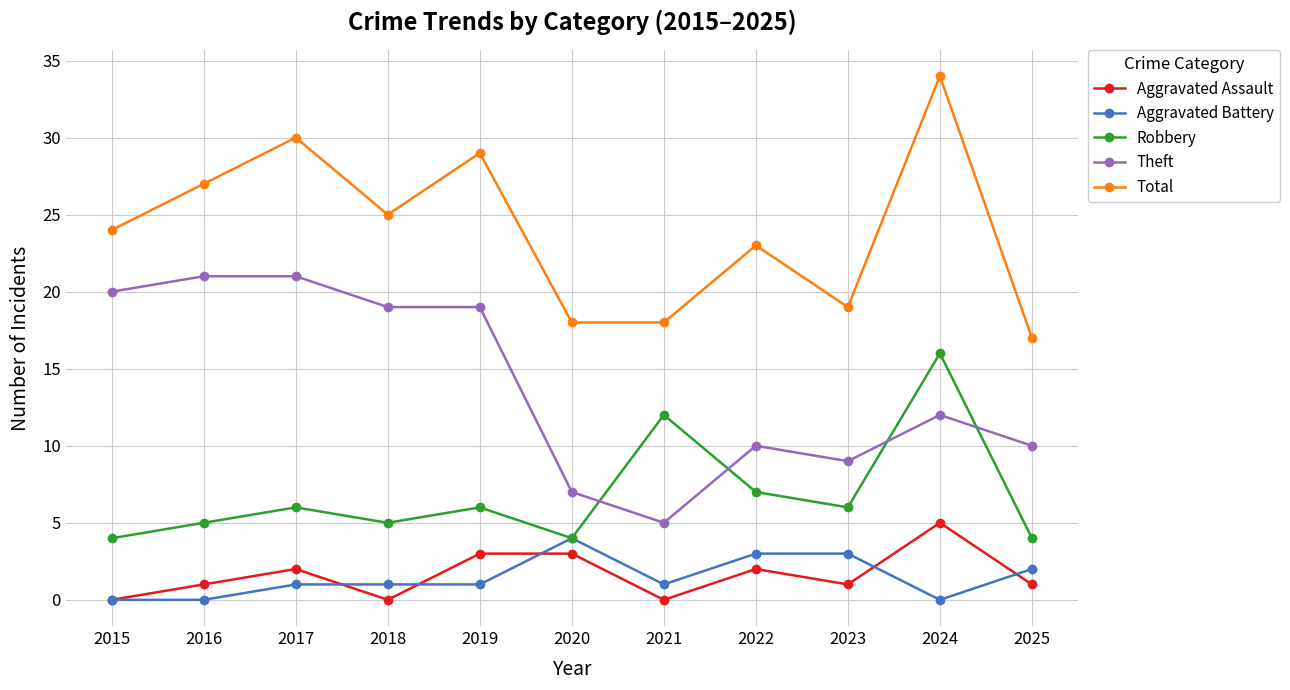

How many interior local peaks does the Total series have?

4